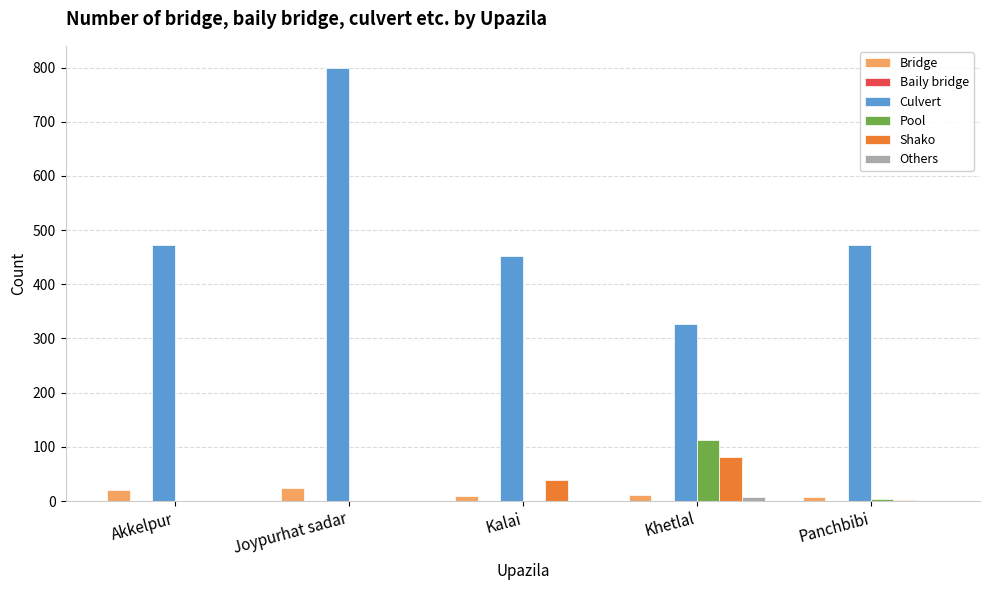

What is the sum of all Shako values?

122